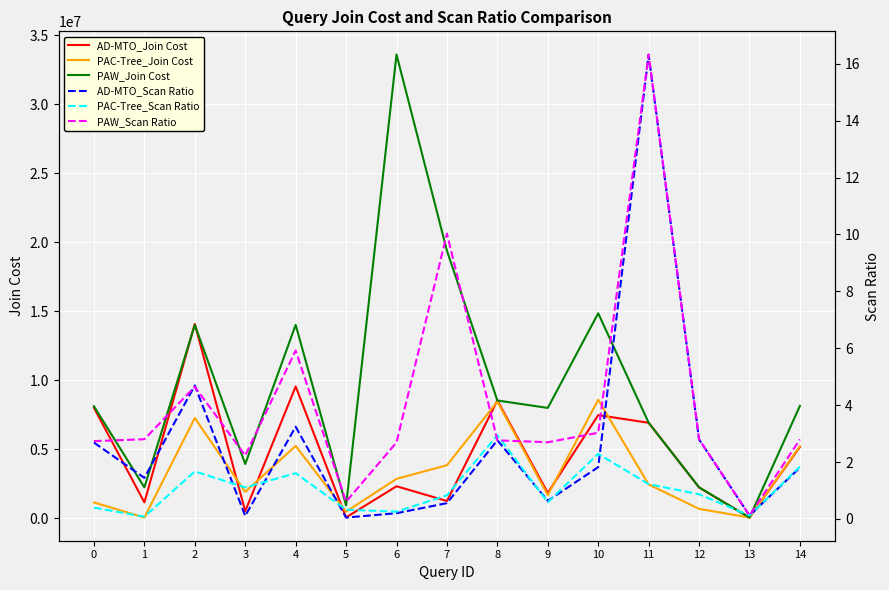

What are all the series names shown in the legend?

AD-MTO_Join Cost, PAC-Tree_Join Cost, PAW_Join Cost, AD-MTO_Scan Ratio, PAC-Tree_Scan Ratio, PAW_Scan Ratio